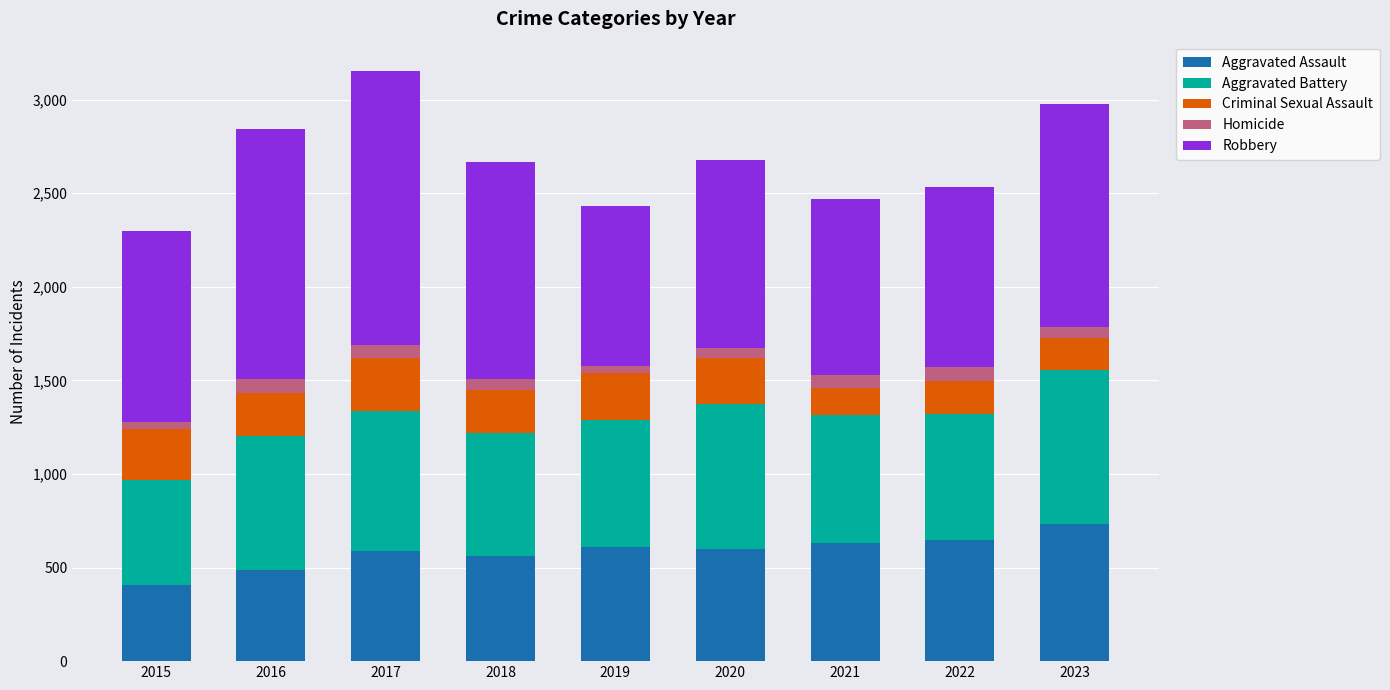

Is it true that Aggravated Assault equals 629 at 2021?

True